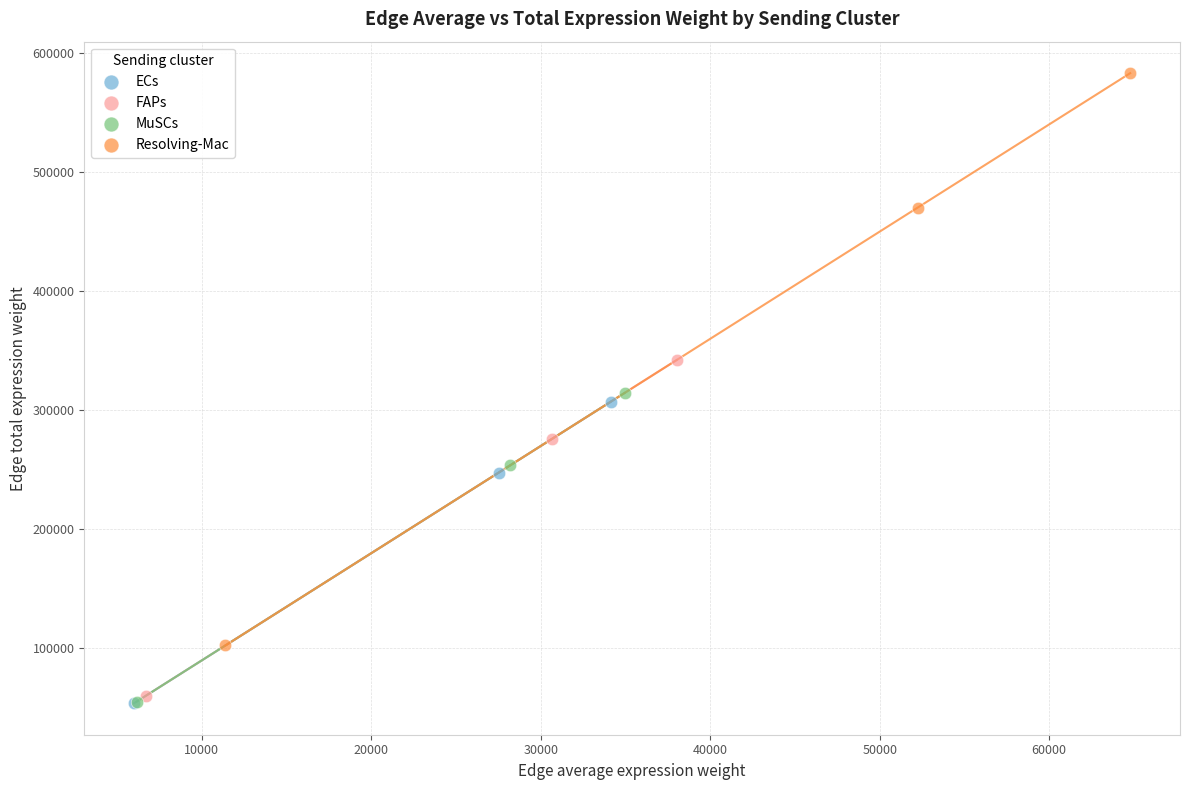

Which series contains the highest Y value?

Resolving-Mac